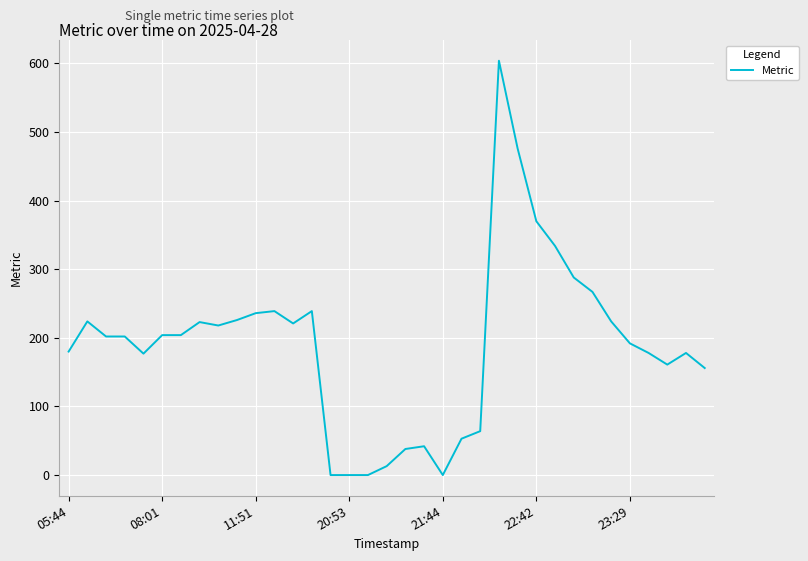

What is the greatest value displayed?

604